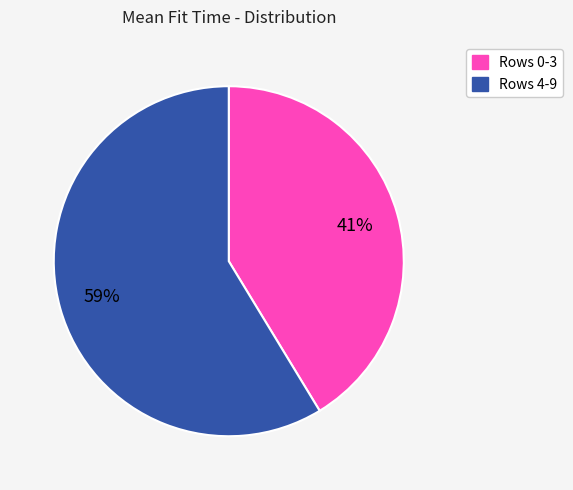

Is there a majority slice in this chart?

Yes